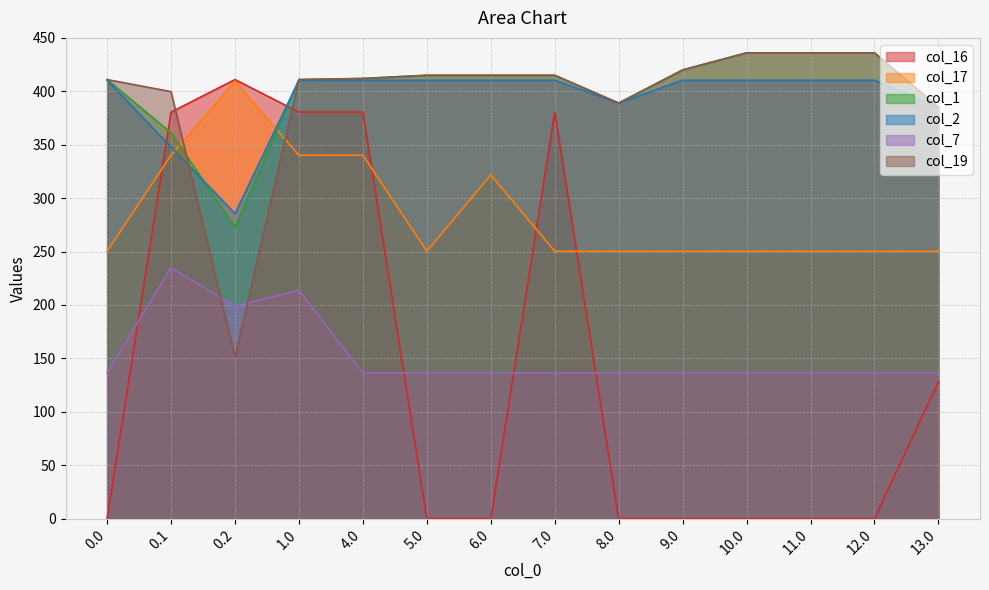

Reading right to left, extract all data points from this chart.

col_16: 13.0=128.2	12.0=0.0	11.0=0.0	10.0=0.0	9.0=0.0	8.0=0.0	7.0=380.5	6.0=0.0	5.0=0.0	4.0=380.5	1.0=380.5	0.2=411.0	0.1=380.5	0.0=0.0
col_17: 13.0=250.3	12.0=250.3	11.0=250.3	10.0=250.3	9.0=250.3	8.0=250.3	7.0=250.3	6.0=321.8	5.0=250.3	4.0=340.1	1.0=340.1	0.2=409.5	0.1=340.1	0.0=250.3
col_1: 13.0=385.0	12.0=436.0	11.0=436.0	10.0=436.0	9.0=420.0	8.0=389.0	7.0=415.0	6.0=415.0	5.0=415.0	4.0=412.0	1.0=411.0	0.2=272.7	0.1=361.1	0.0=411.0
col_2: 13.0=385.0	12.0=410.3	11.0=410.3	10.0=410.3	9.0=410.3	8.0=389.0	7.0=410.3	6.0=410.3	5.0=410.3	4.0=410.3	1.0=410.3	0.2=285.5	0.1=347.9	0.0=410.3
col_7: 13.0=136.4	12.0=136.4	11.0=136.4	10.0=136.4	9.0=136.4	8.0=136.4	7.0=136.4	6.0=136.4	5.0=136.4	4.0=136.4	1.0=213.5	0.2=199.0	0.1=234.9	0.0=136.4
col_19: 13.0=385.0	12.0=436.0	11.0=436.0	10.0=436.0	9.0=420.0	8.0=389.0	7.0=415.0	6.0=415.0	5.0=415.0	4.0=412.0	1.0=411.0	0.2=151.1	0.1=399.7	0.0=411.0